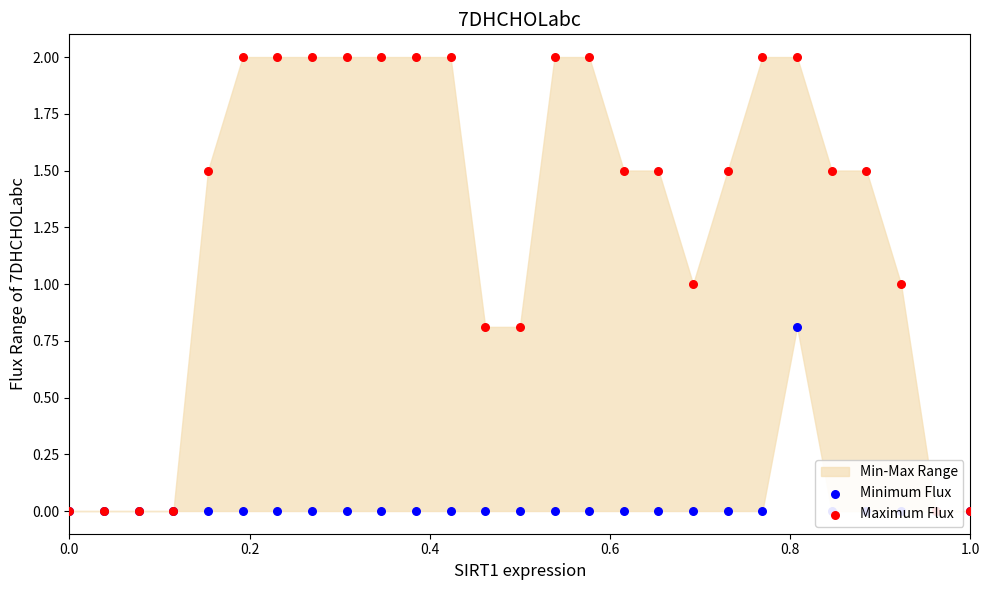

Which series contains the highest Y value?

Maximum Flux